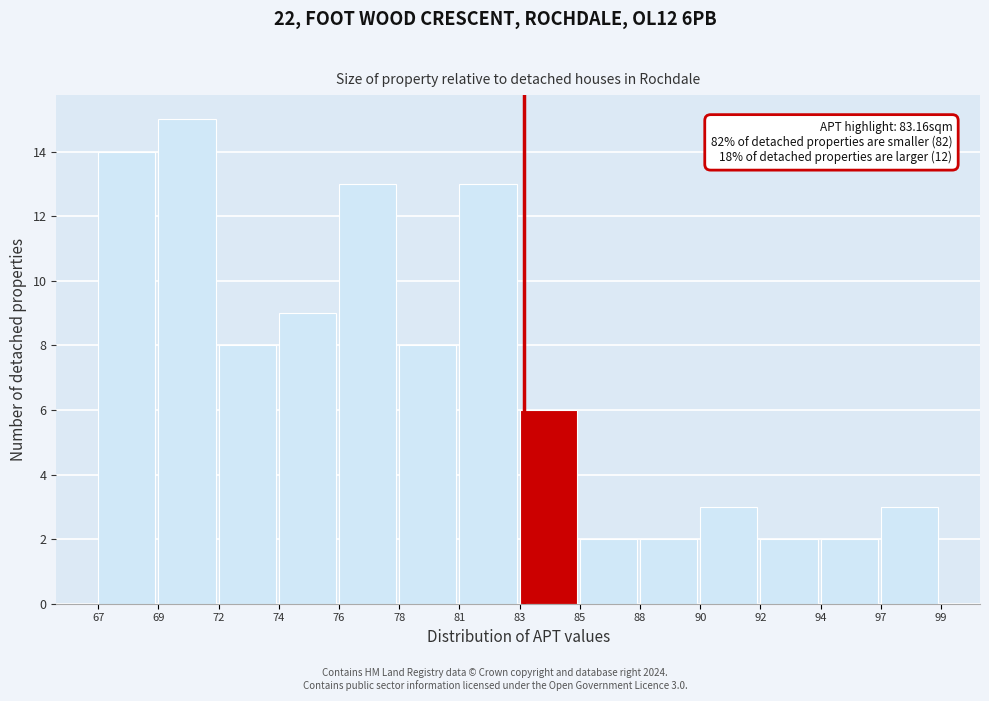

Reading right to left, what are all the values shown in this chart?

3	2	2	3	2	2	6	13	8	13	9	8	15	14